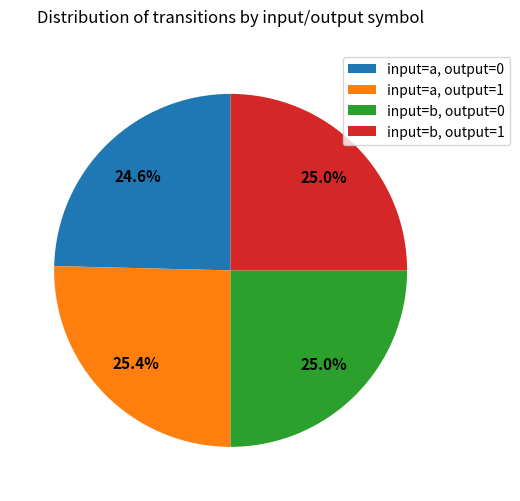

Does any single category account for the majority?

No